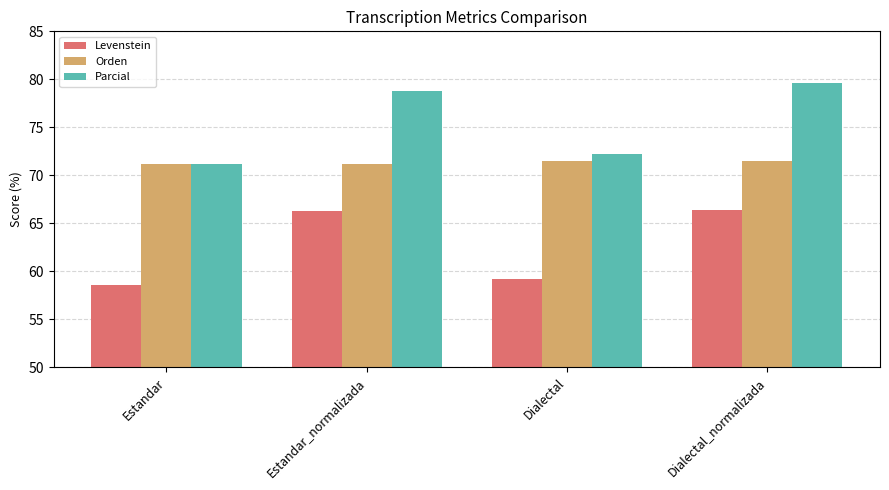

What position from the left is Estandar?

1